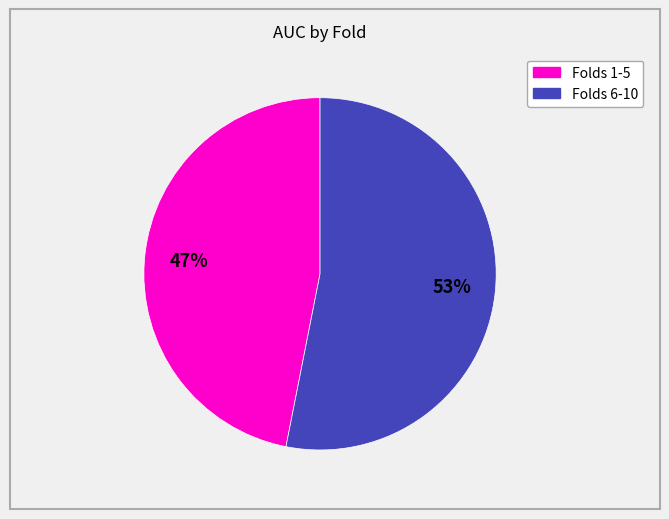

To the nearest percent, what is the average slice percentage?

50%